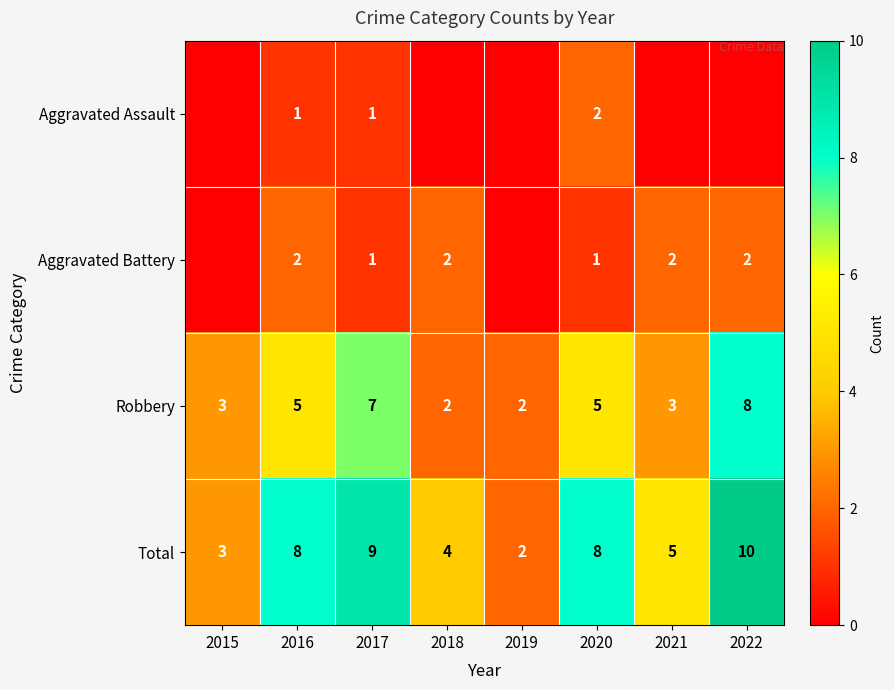

What is the difference between the maximum and minimum values in the Total series?

8